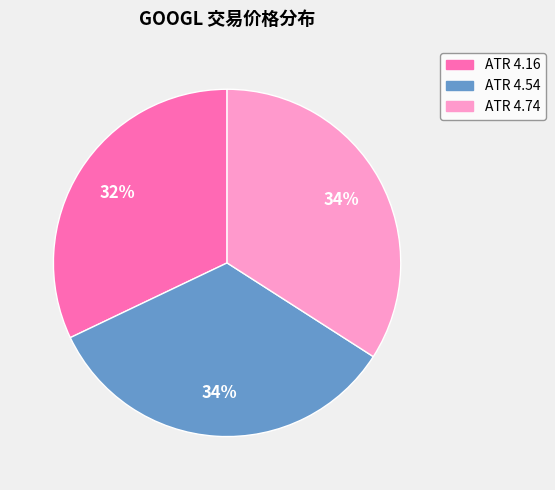

What percentage is the ATR 4.54 slice, to the nearest percent?

34%